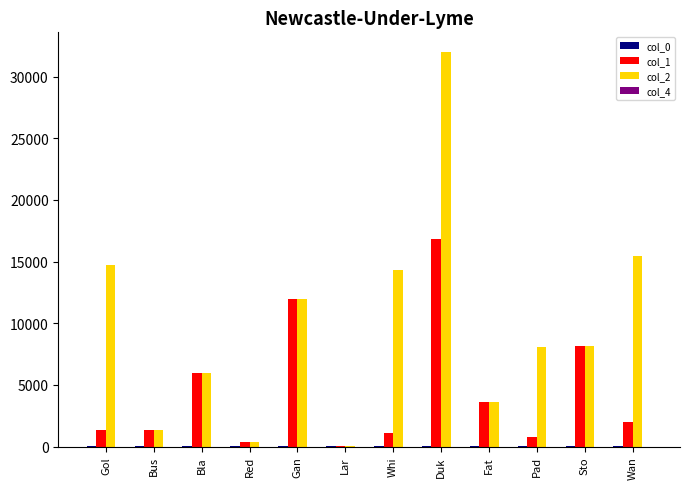

Is it true that col_1 equals 8173.0 at Sto?

True